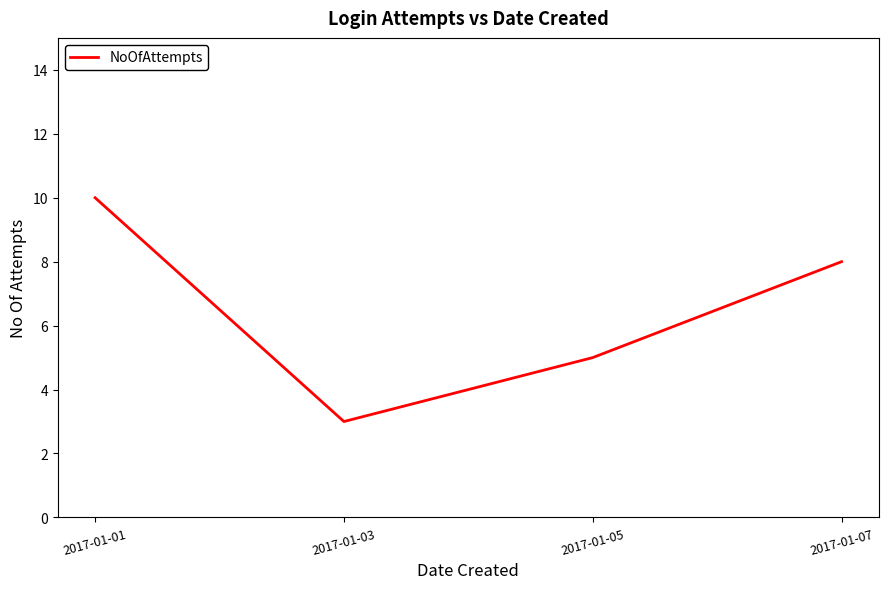

What is the sum of the values at 2017-01-05 and 2017-01-01?

15